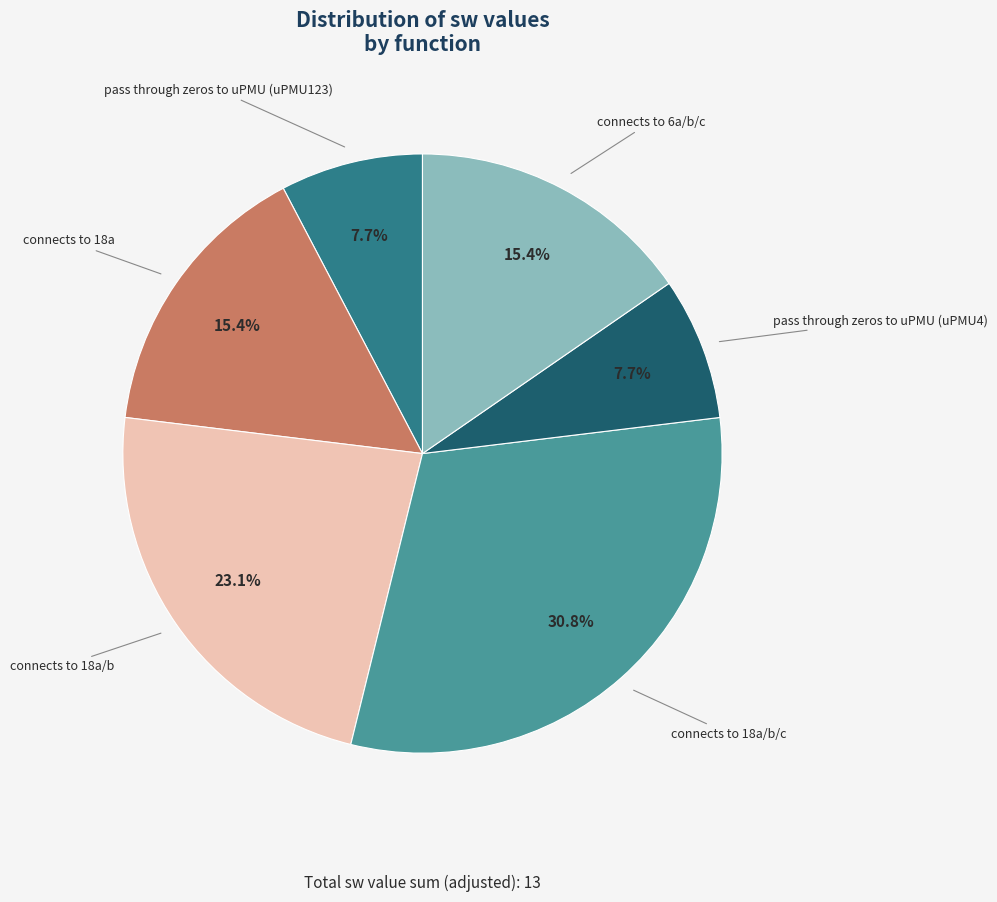

Count the number of slices in the pie.

6